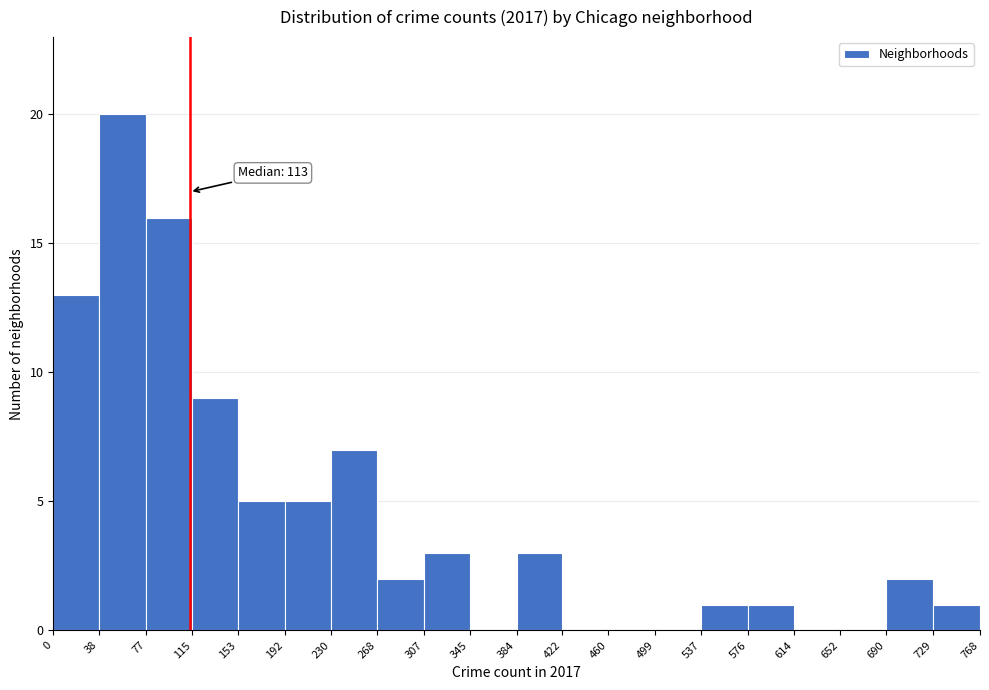

Which range on the x-axis has the tallest bar?

38 to 77